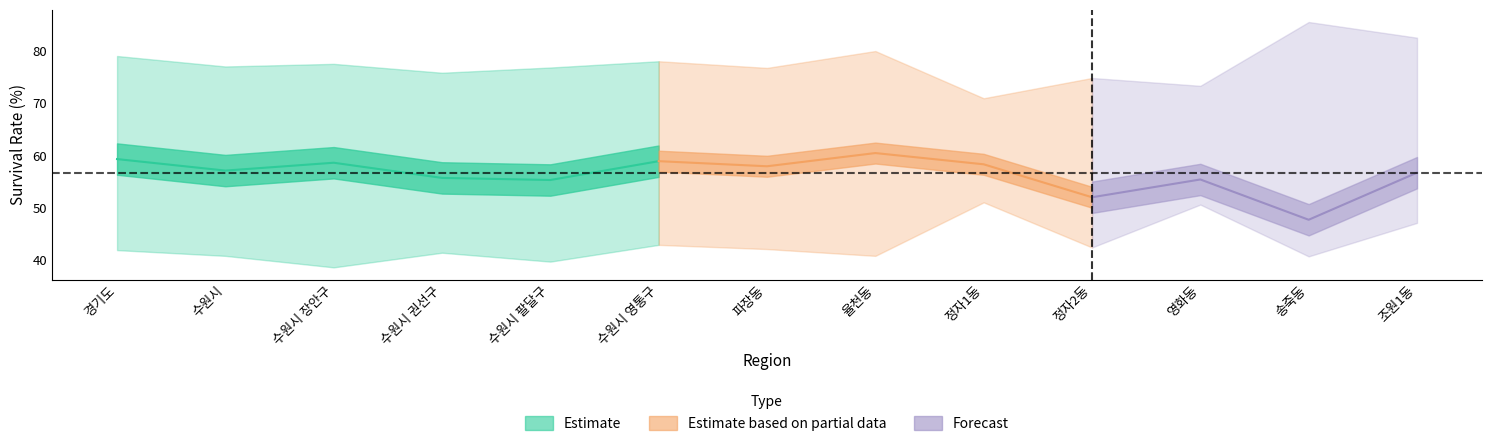

Which has a higher value, 수원시 영통구 or 정자2동?

수원시 영통구